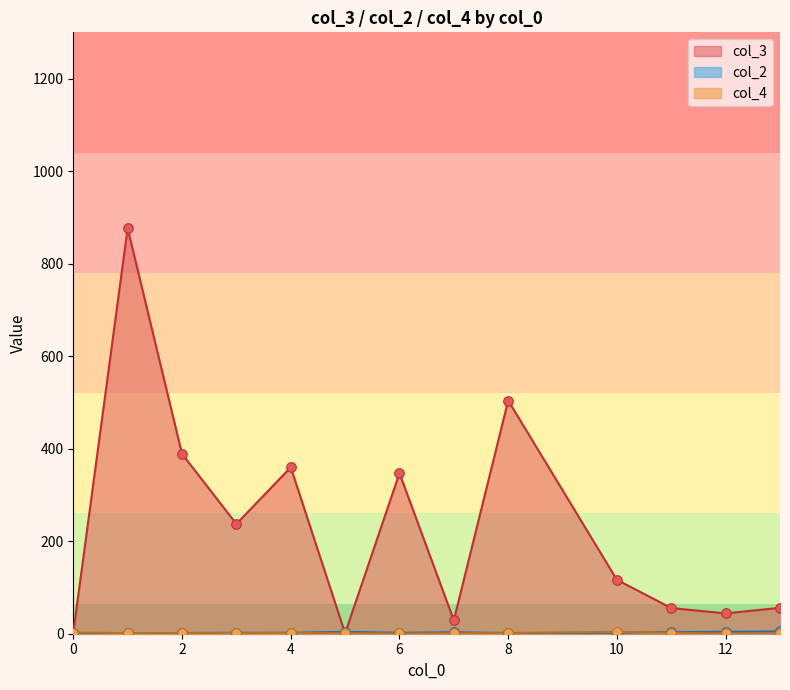

Which series has the largest total across all categories?

col_3